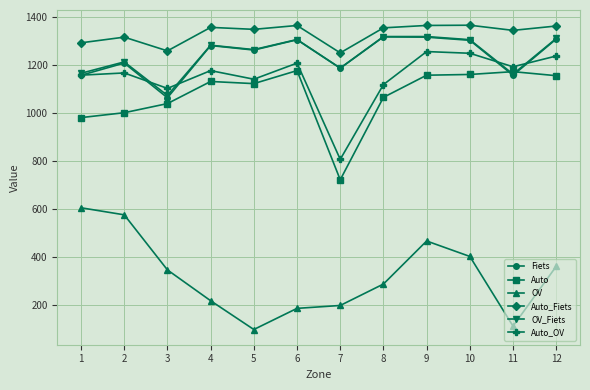

What value does the Auto_Fiets series have at 12?

1362.4